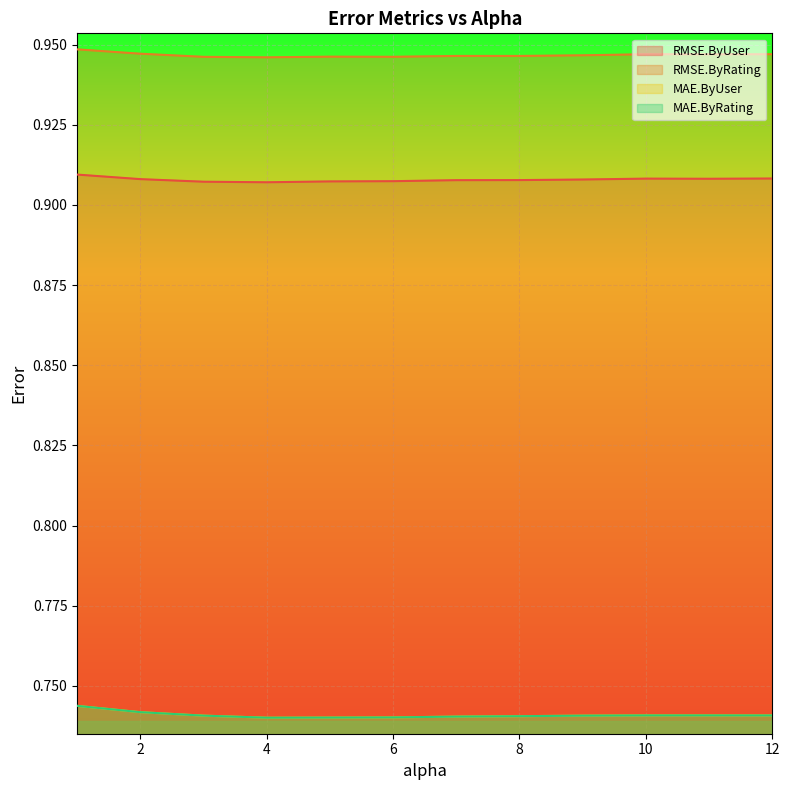

At which category does MAE.ByUser reach its first local peak?

11.0